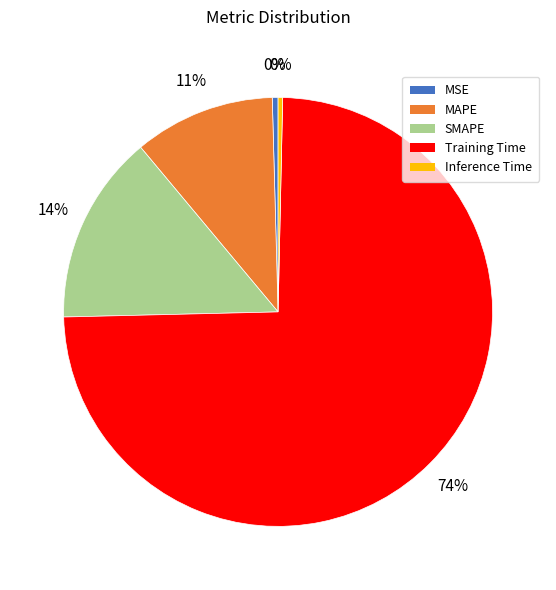

True or false: MAPE accounts for 18% of the total.

False